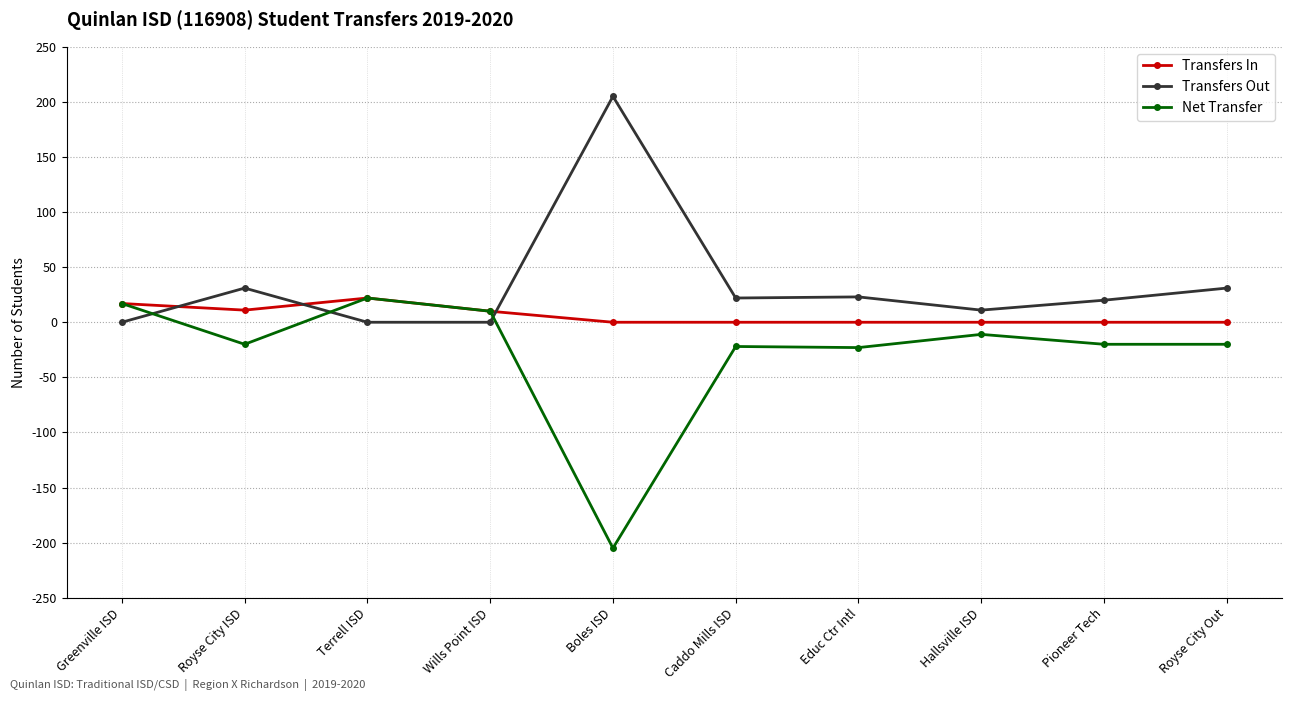

Does the chart display data point markers on the line(s)?

Yes